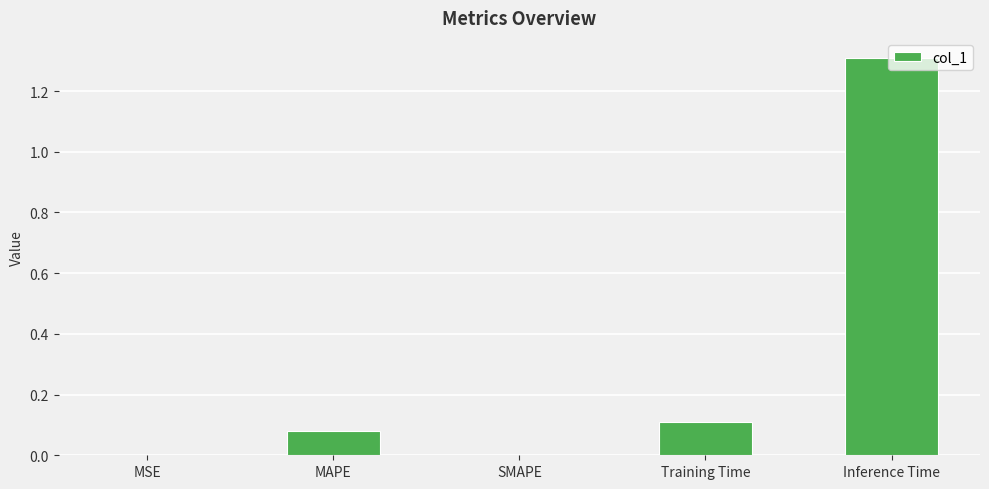

Which label corresponds to the largest value in the chart?

Inference Time